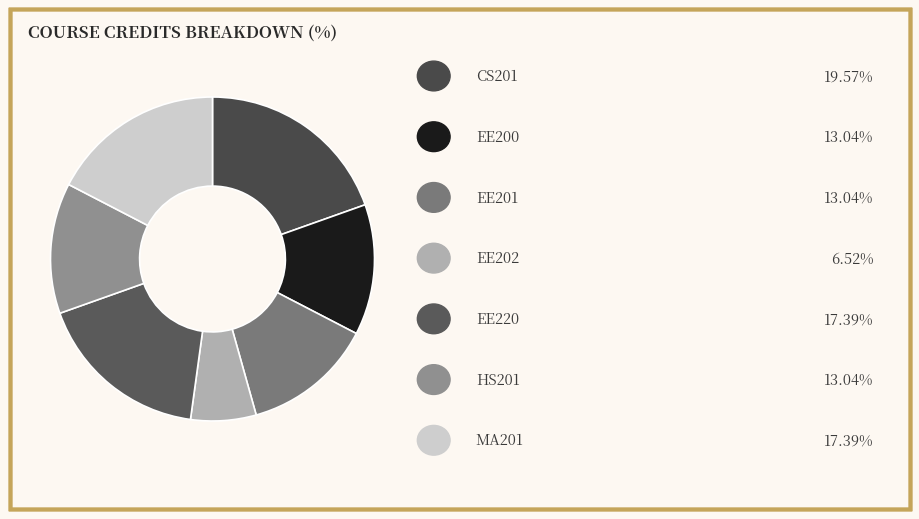

Count the number of slices in the pie.

7